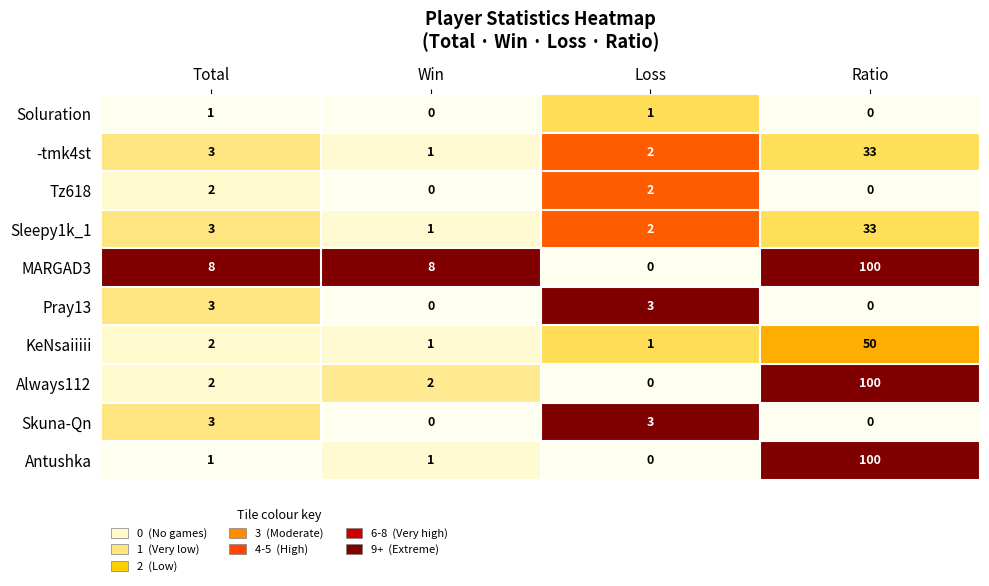

Count the Pray13 values in the range 0 to 3.

4